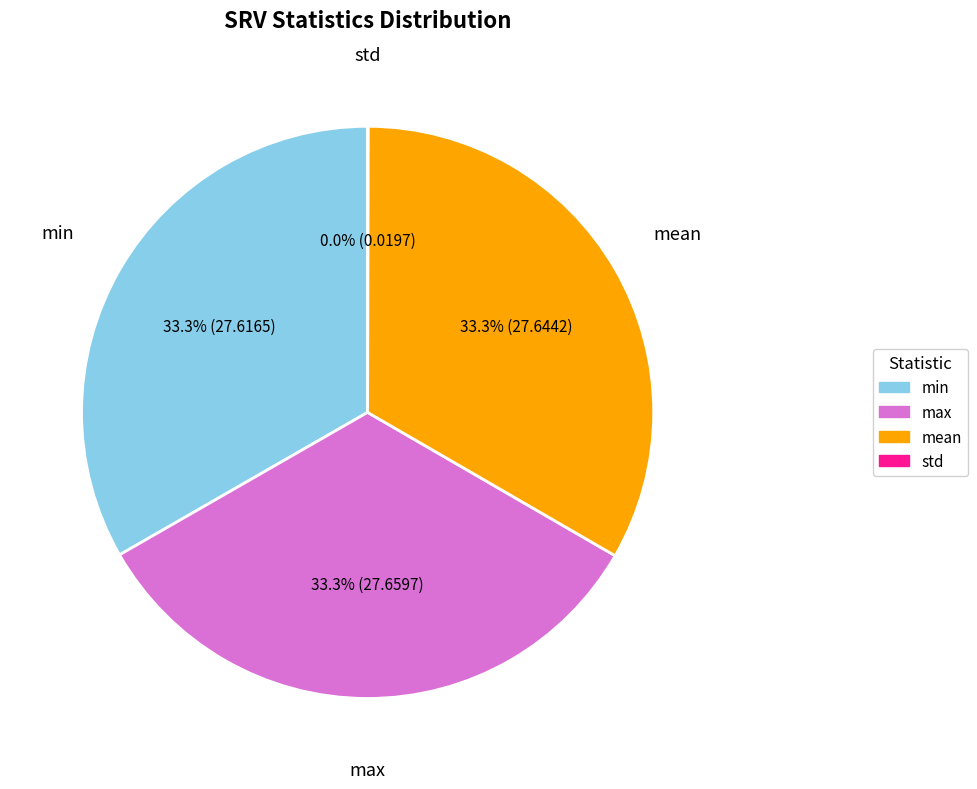

True or false: max accounts for 33% of the total.

True